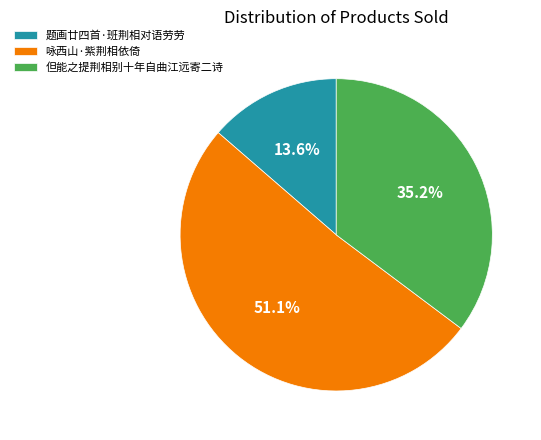

Which slice is the smallest?

题画廿四首·班荆相对语劳劳